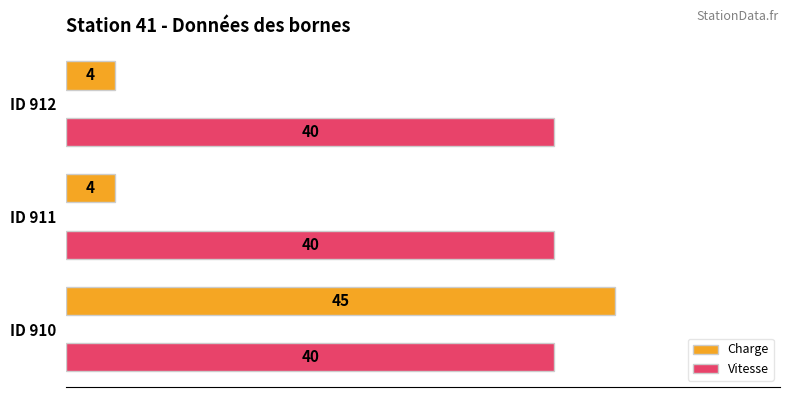

At how many categories does at least one series exceed 16?

3